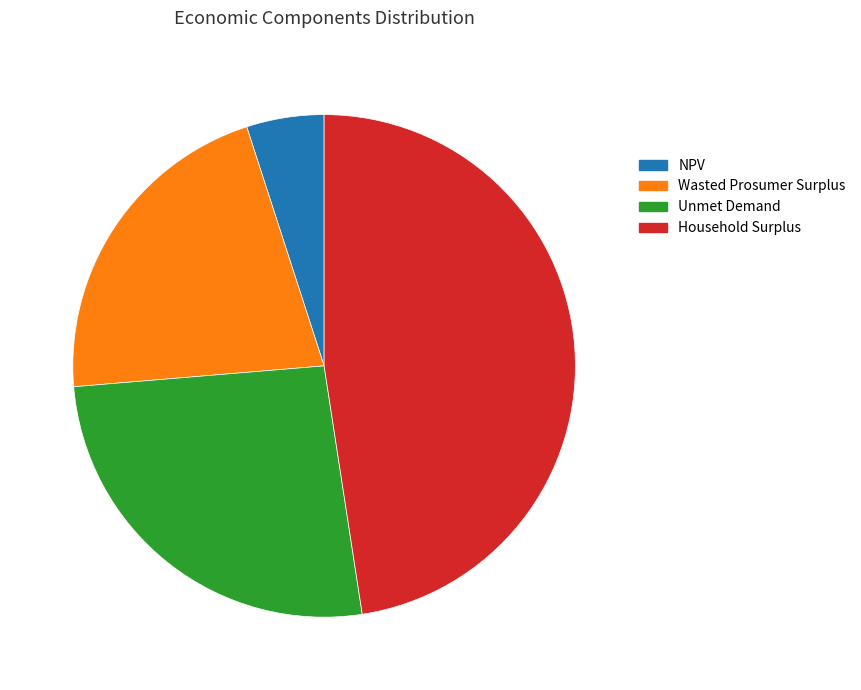

Which slice is the smallest?

NPV